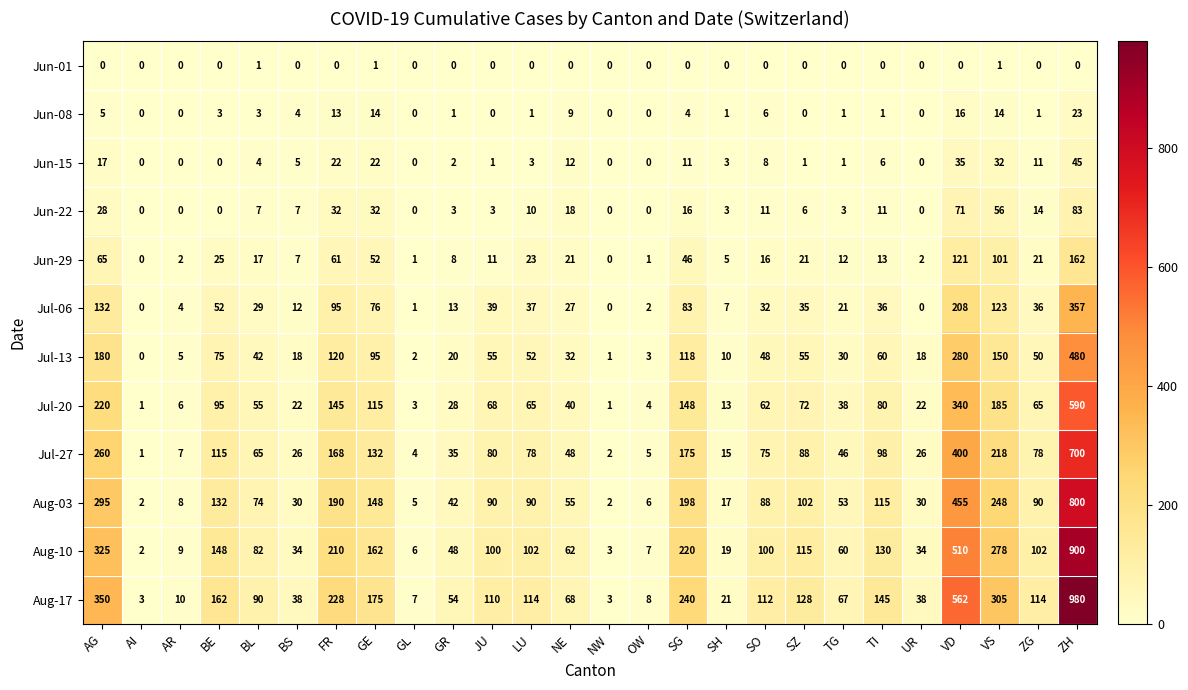

At how many categories does at least one series exceed 737?

1